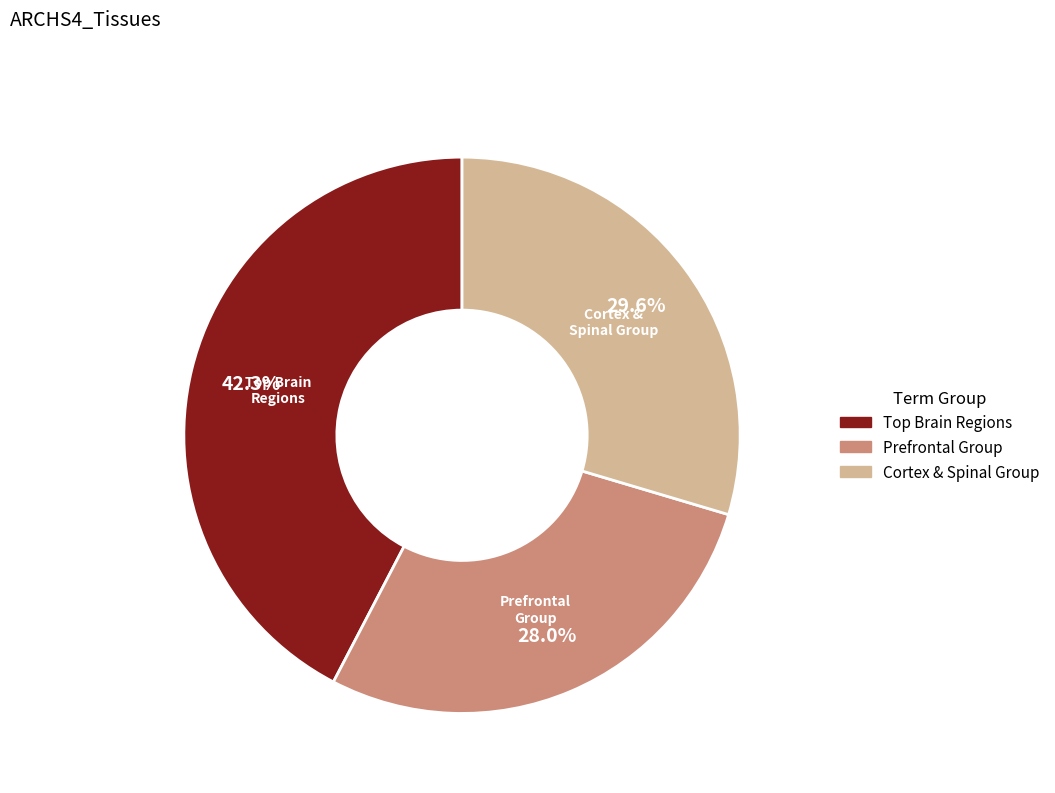

To the nearest percent, what is the average slice percentage?

33%